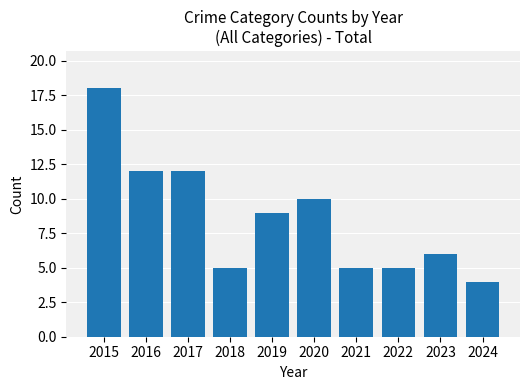

At which label does the data first exceed 9?

2015